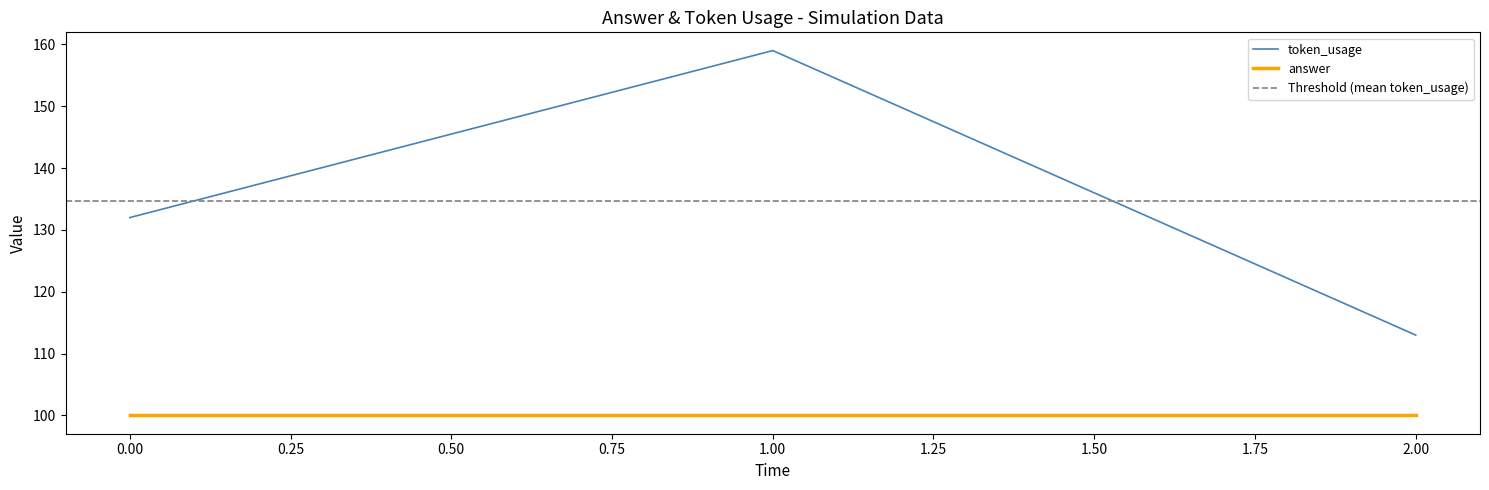

How many data points are above 132?

1